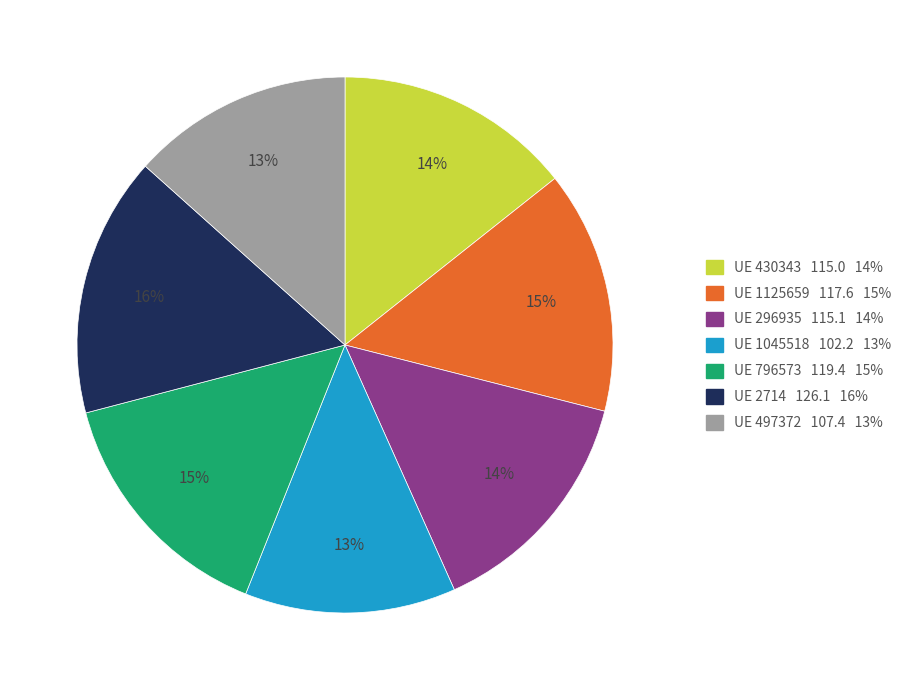

What is the largest slice in the pie chart?

UE 2714 126.1 16%